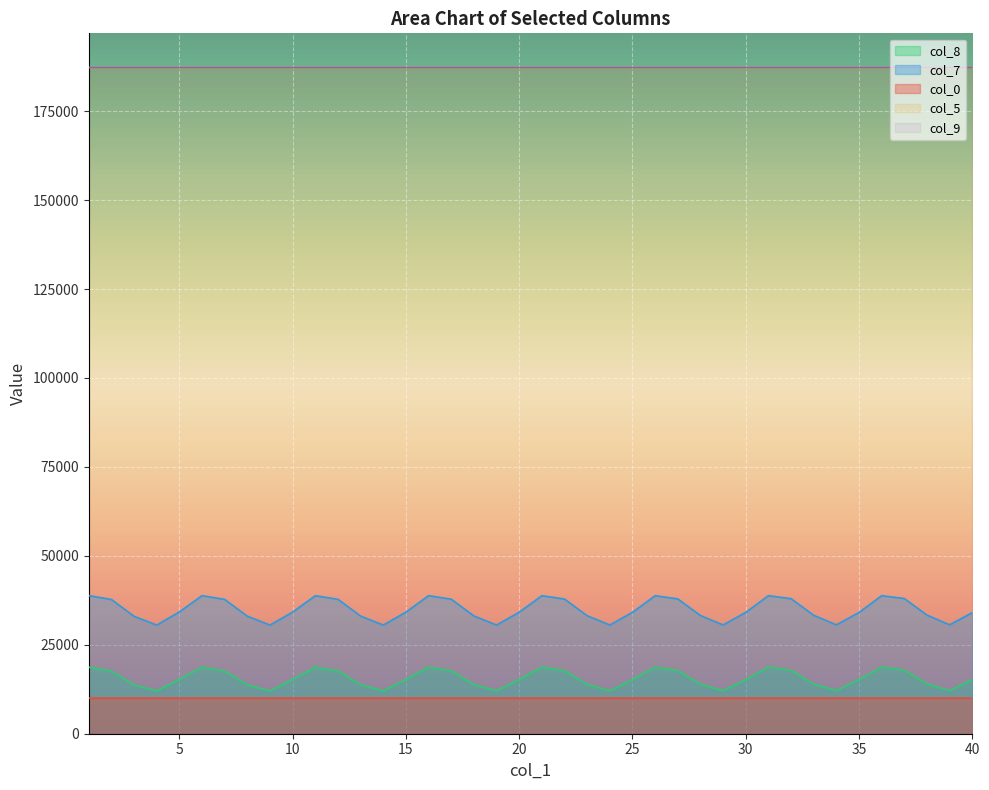

At how many categories does at least one series exceed 17037?

40